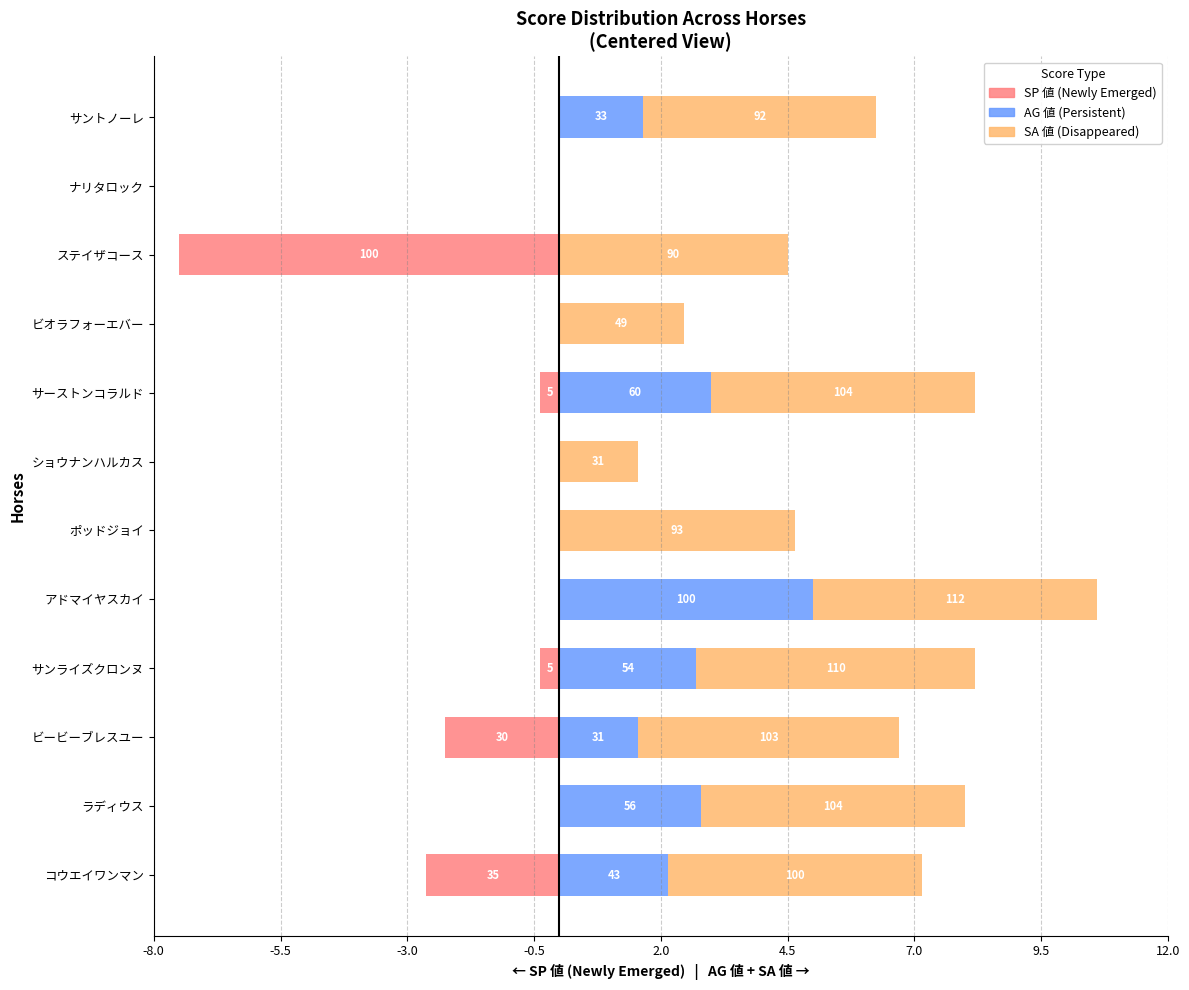

How many values in the SA 値 series exceed 5?

5